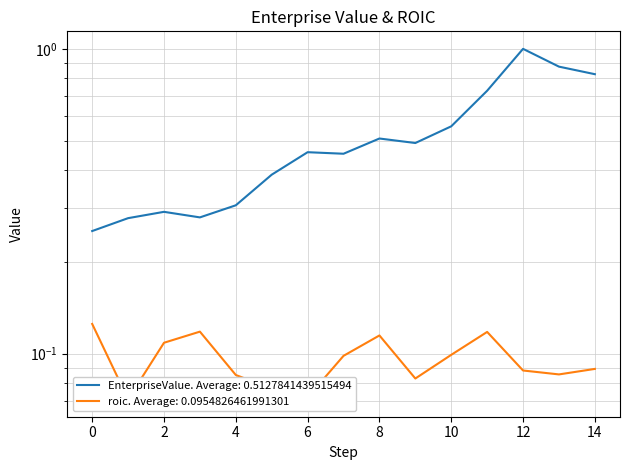

Reading left to right, what are all the values shown in this chart?

EnterpriseValue: 0.3	0.3	0.3	0.3	0.3	0.4	0.5	0.5	0.5	0.5	0.6	0.7	1.0	0.9	0.8
roic: 0.1	0.1	0.1	0.1	0.1	0.1	0.1	0.1	0.1	0.1	0.1	0.1	0.1	0.1	0.1